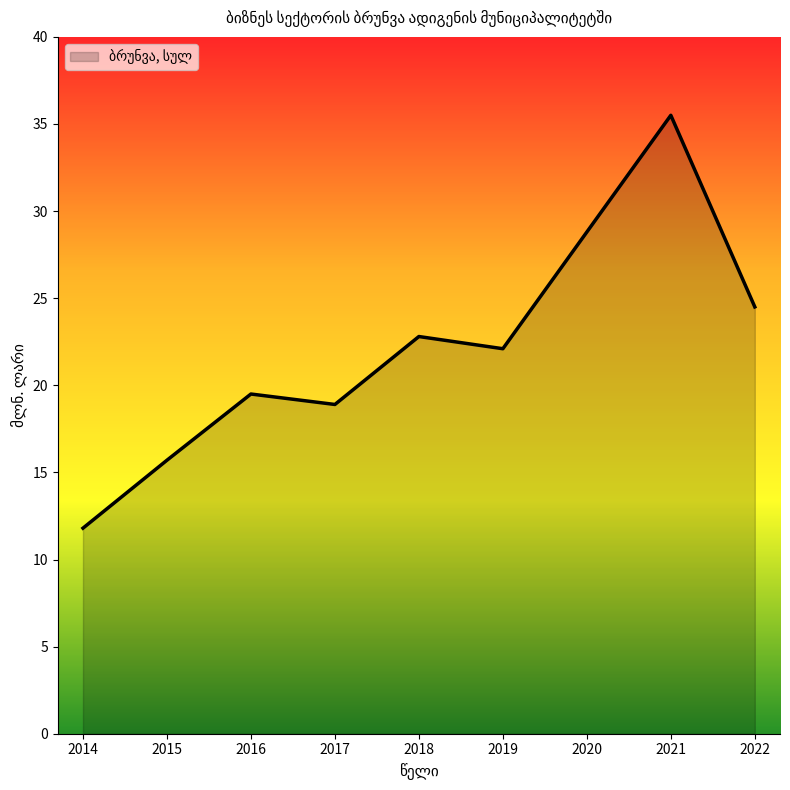

How many lines are shown in the chart?

1